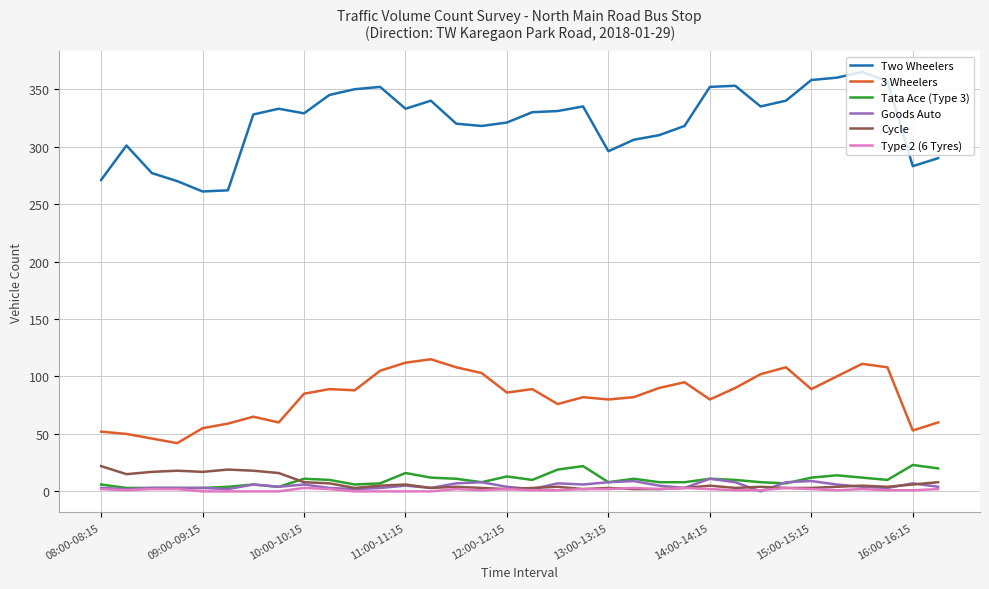

True or false: Two Wheelers and Cycle cross at least once.

False